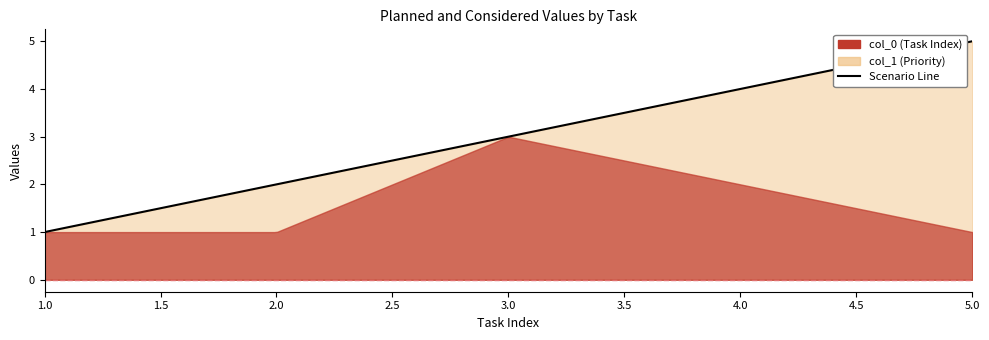

What is the value of the col_1 point at the 1st from the left?

1